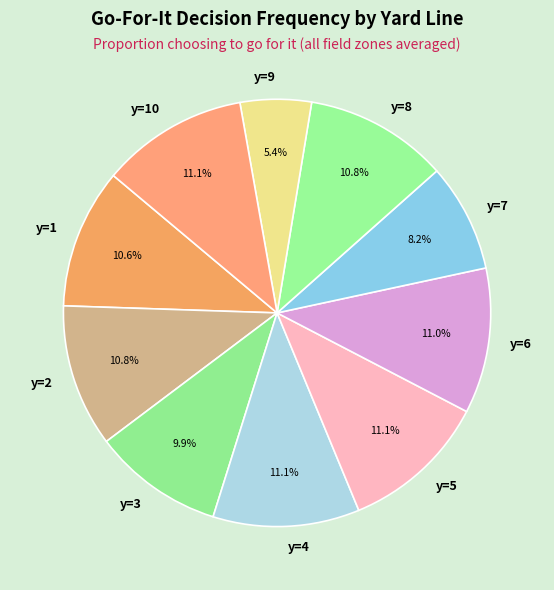

Which has a higher value, y=3 or y=6?

y=6